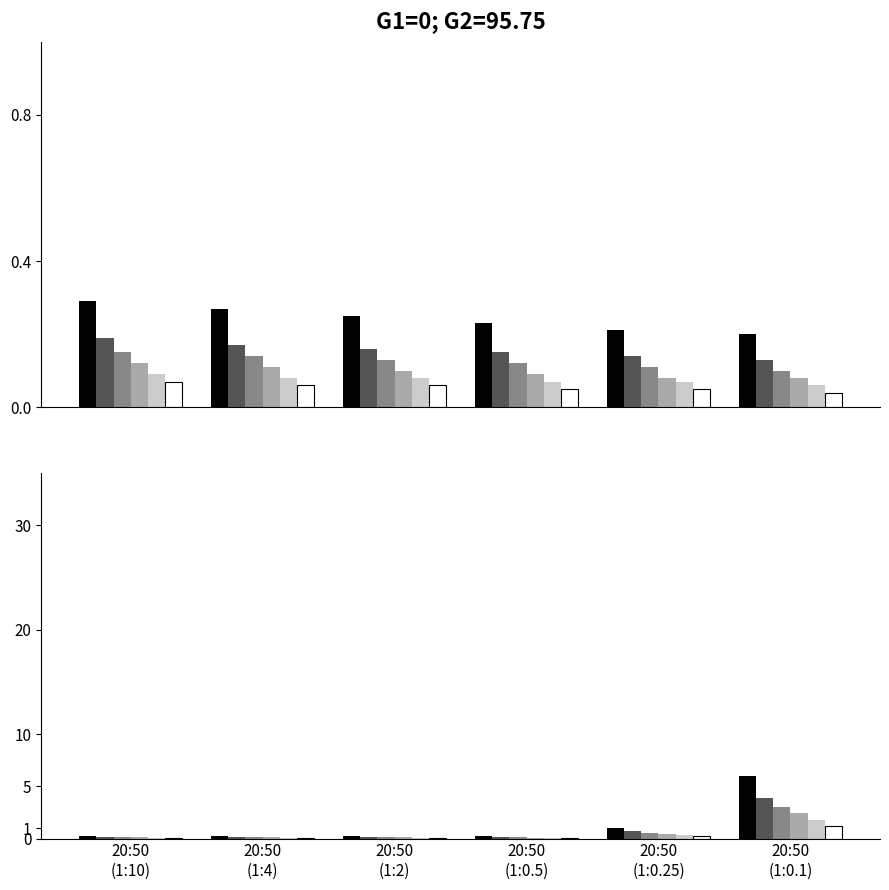

The value of Class1 at 20:50
(1:0.1) is 8.3. True or false?

False